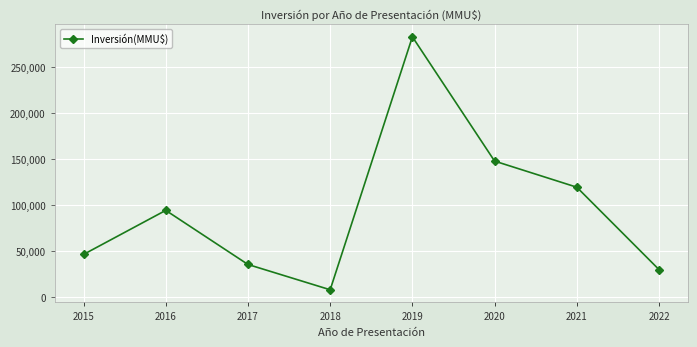

What is the value of the 2nd point from the left?

94334